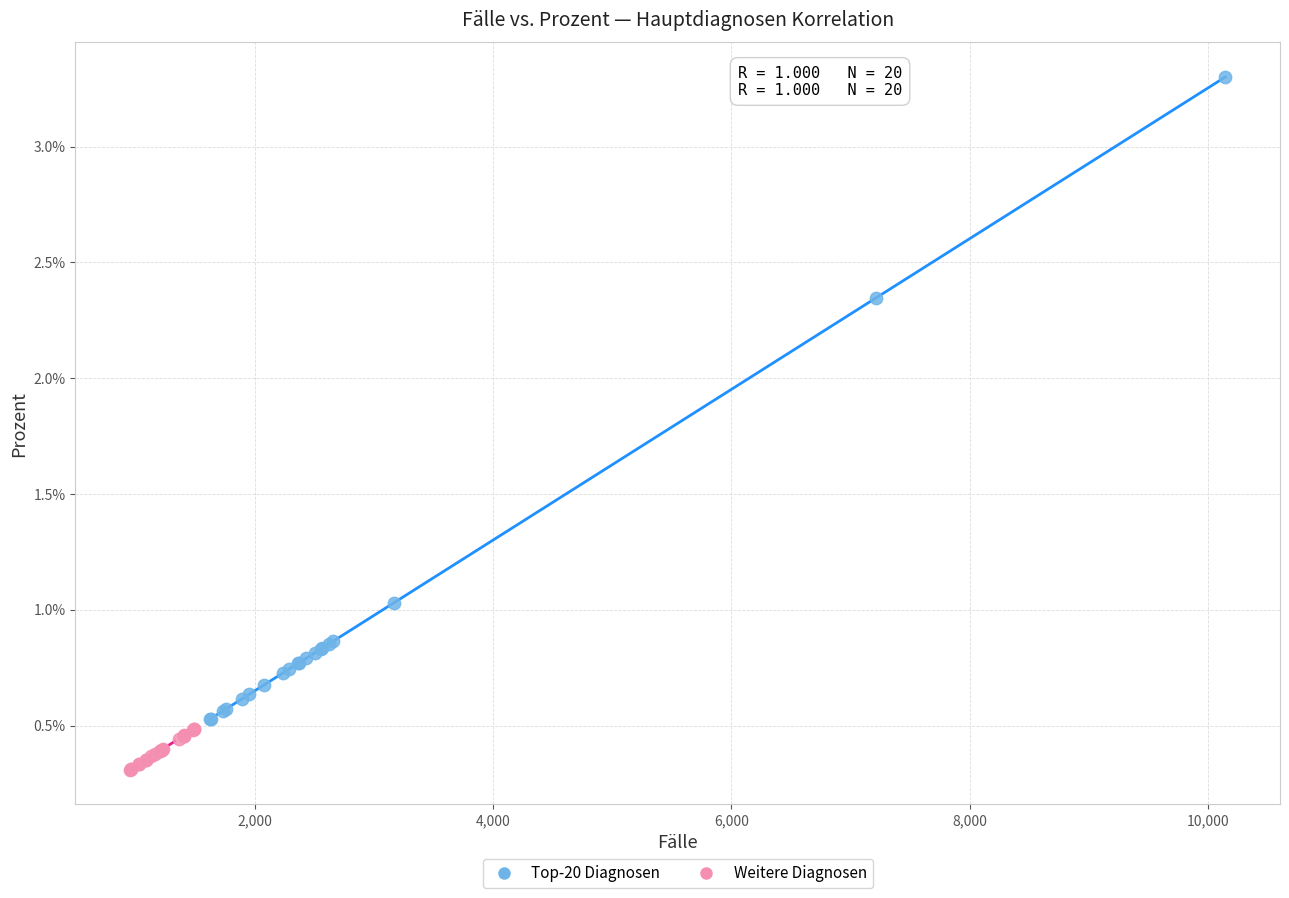

What are all the series names shown in the legend?

Top-20 Diagnosen, Weitere Diagnosen